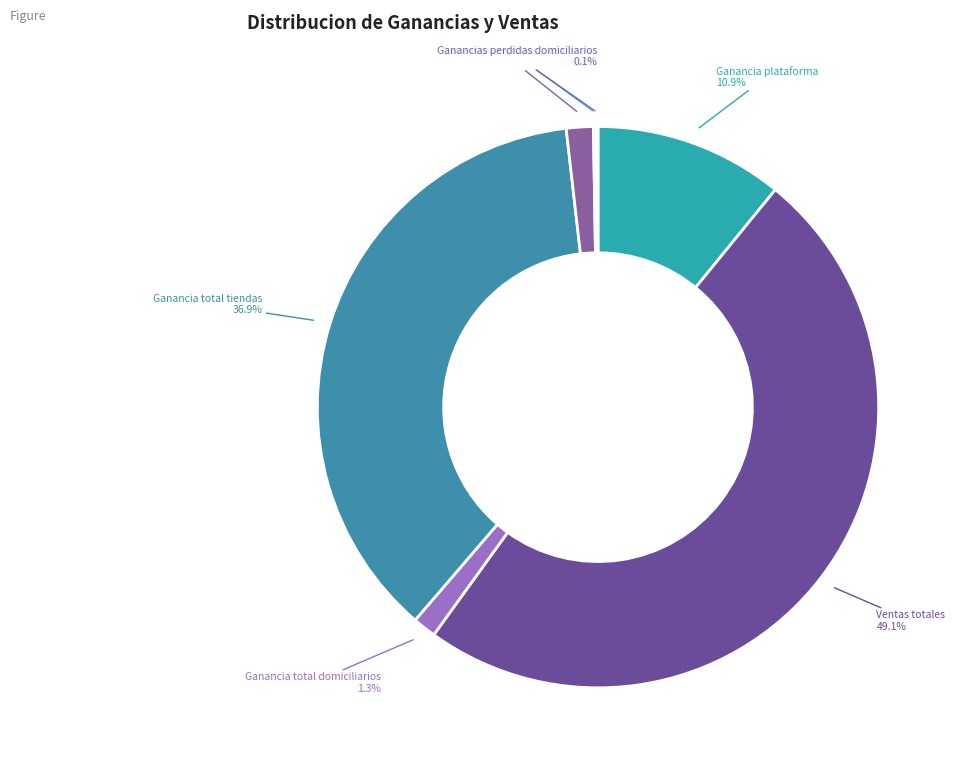

Which has a higher value, Ganancia total tiendas or Ganancia total domiciliarios?

Ganancia total tiendas